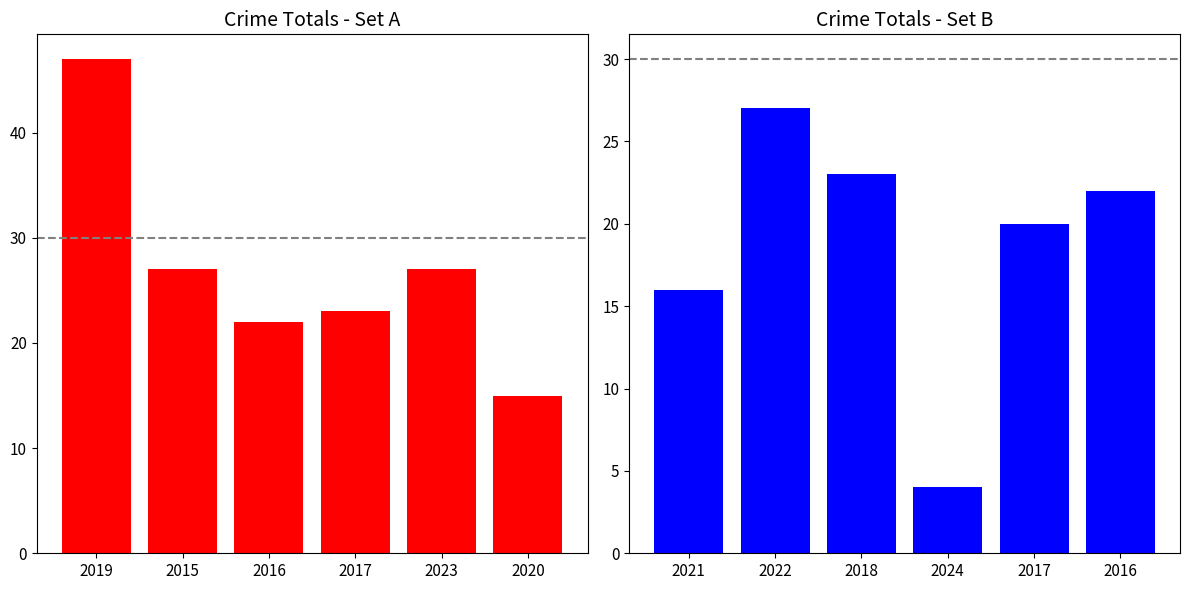

The value of Total (Right) at 2024 is 5. True or false?

False